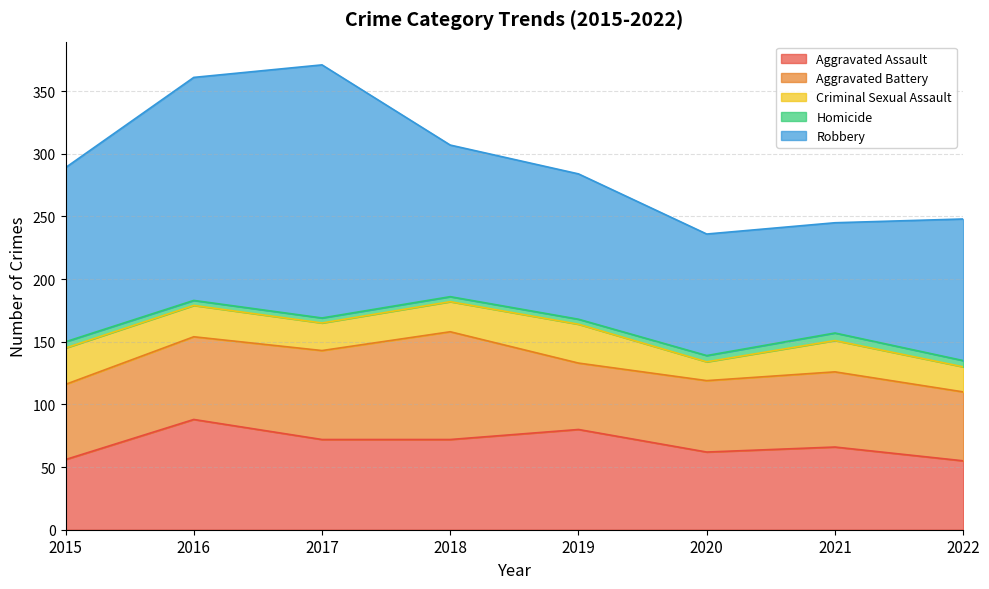

What is the value of the Homicide point at the 8th from the left?

5